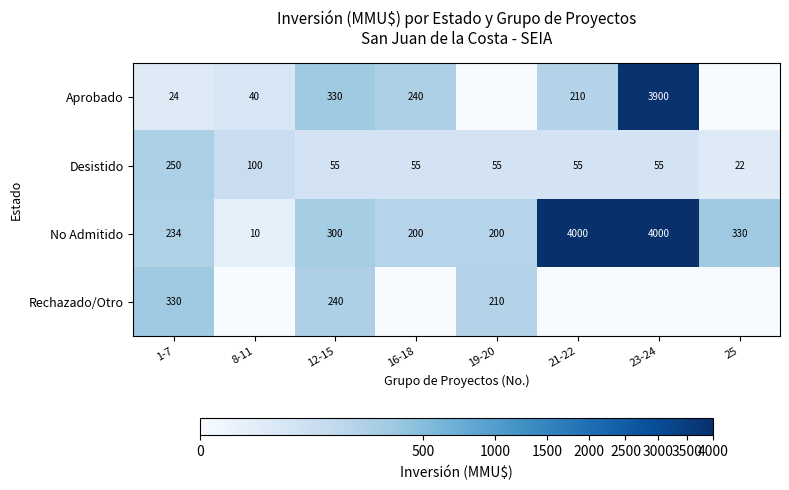

What is the total value across all series at 8-11?

150